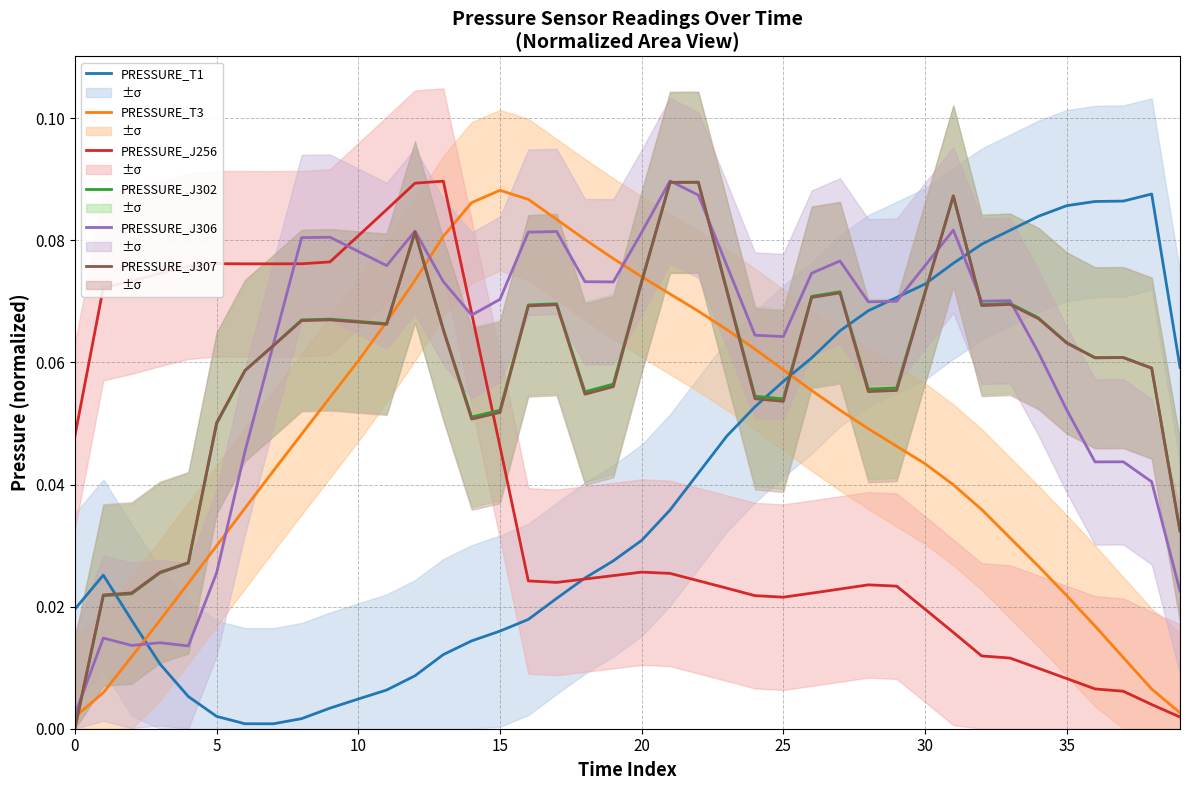

Which series has the largest total across all categories?

PRESSURE_J306